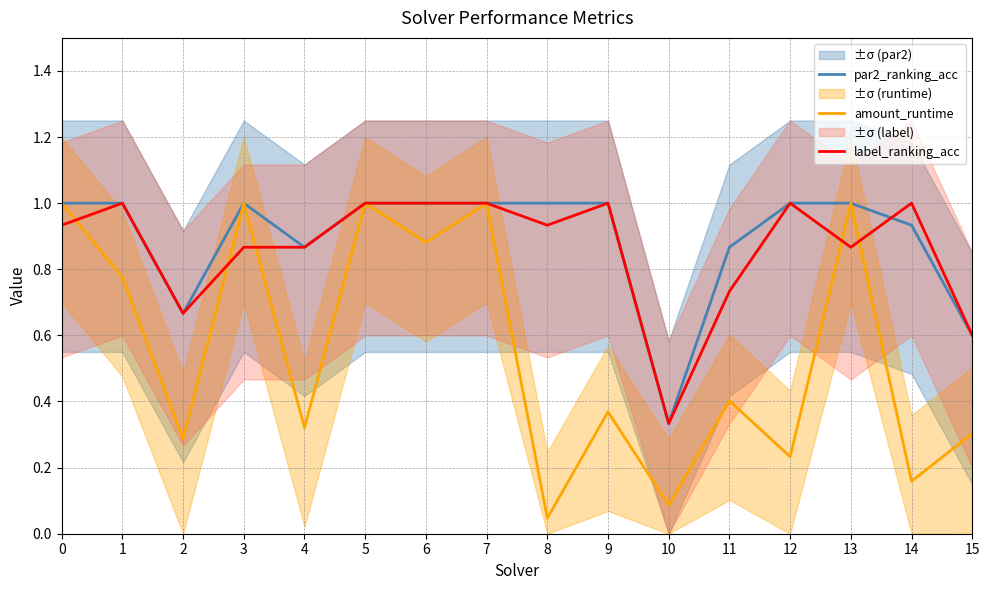

Between which two adjacent categories do label_ranking_acc and amount_runtime first intersect?

0 and 1